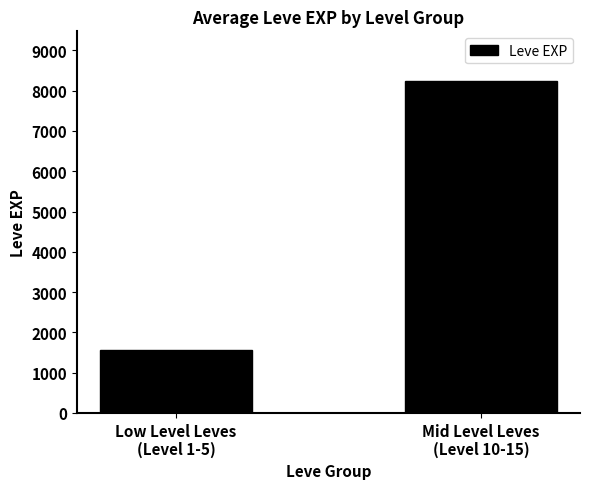

How many values are below 8238?

1